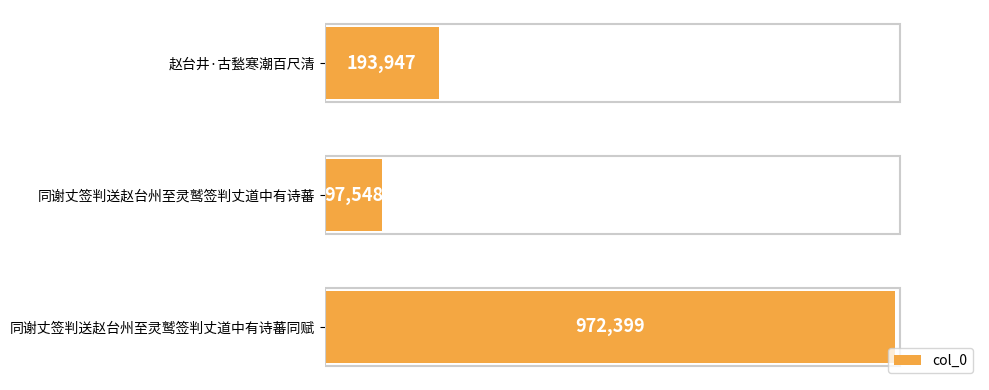

Are the bars horizontal?

Yes